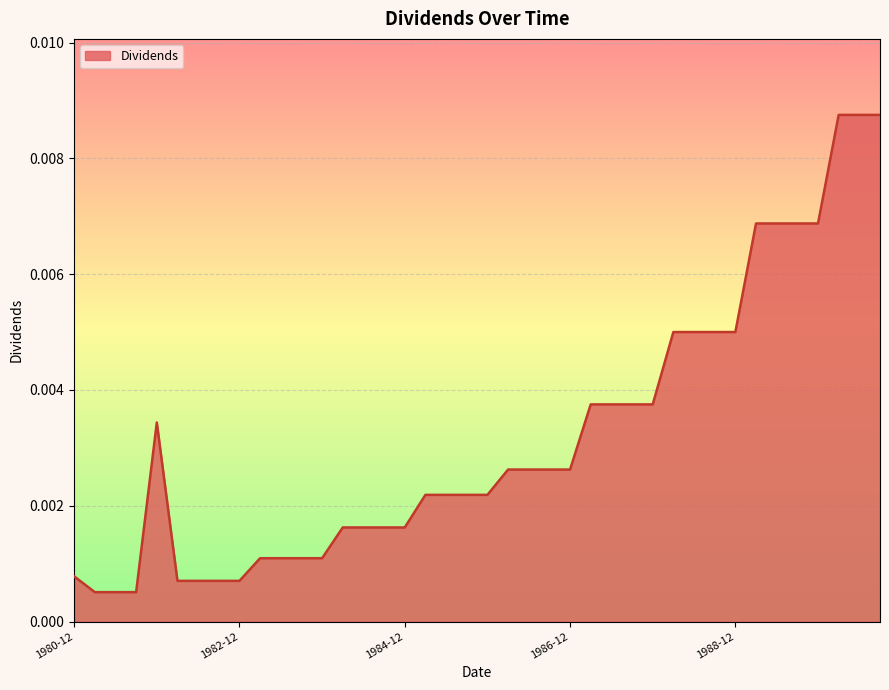

What is the label of the 19th point from the left?

1985-06-17